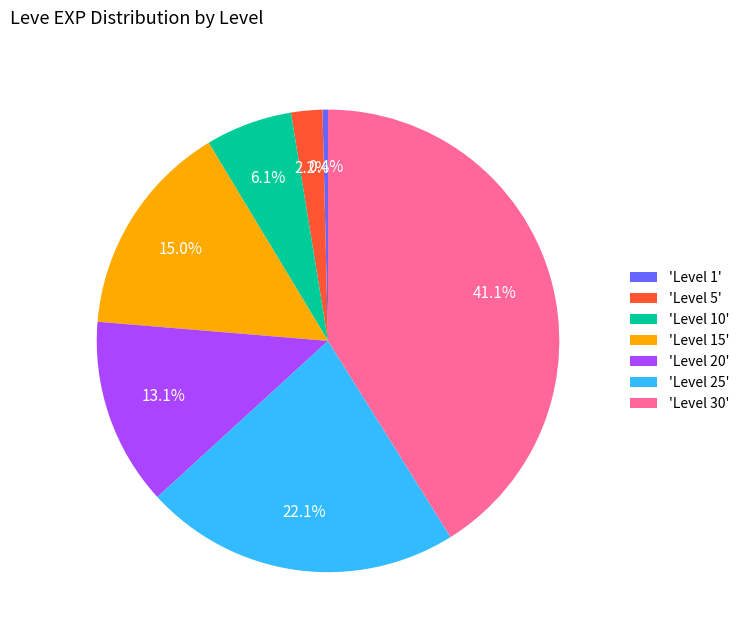

What is the smallest slice in the pie chart?

'Level 1'